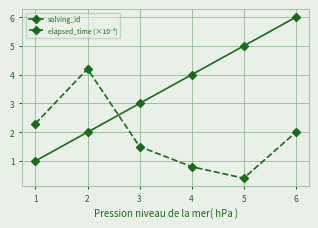

What is the value of the solving_id point at the 2nd from the left?

2.0